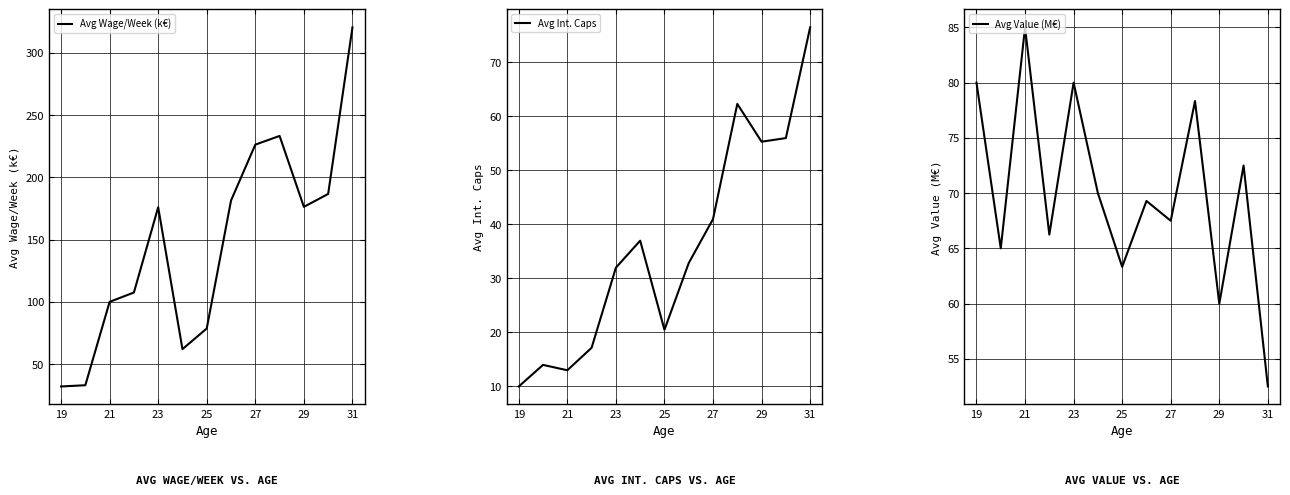

How many categories are shown in the chart?

13